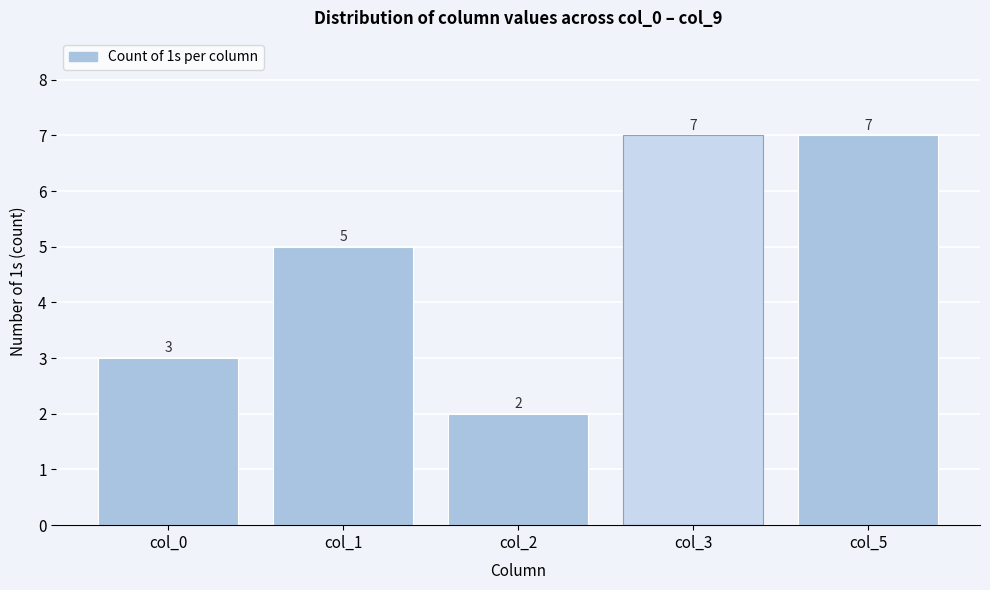

Reading left to right, transcribe all the data shown in this chart.

3	5	2	7	7